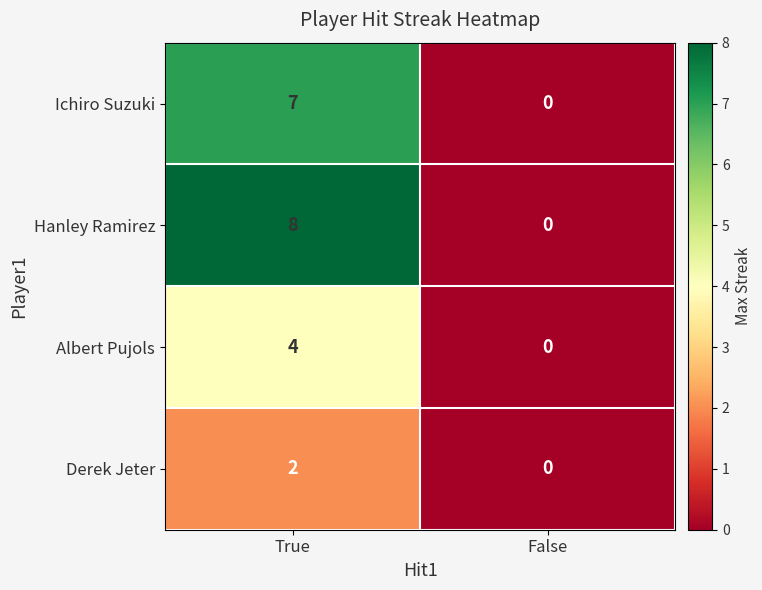

What is the sum of all Albert Pujols values?

4